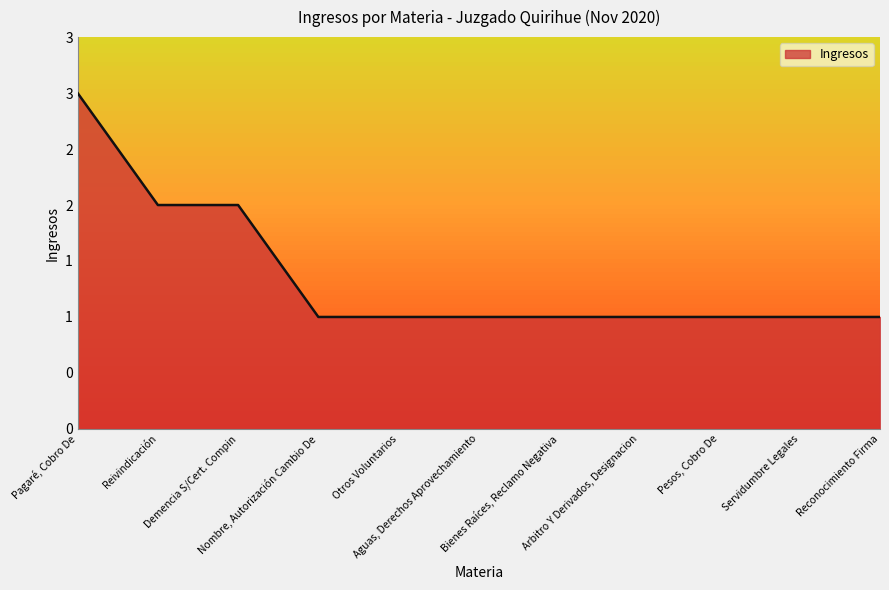

What position from the right is Nombre, Autorización Cambio De?

8